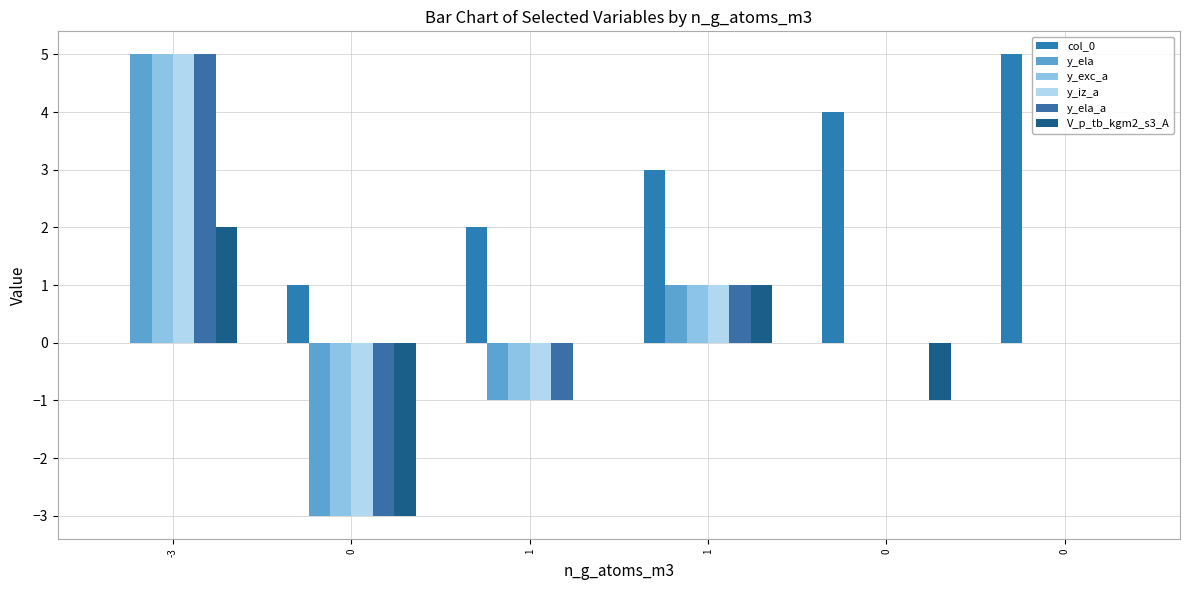

Does the chart contain stacked bars?

No